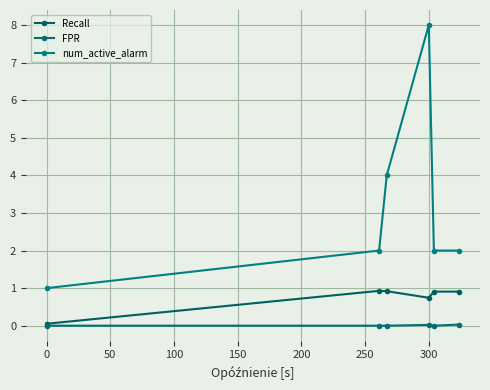

At which category does Recall reach its first local valley?

300